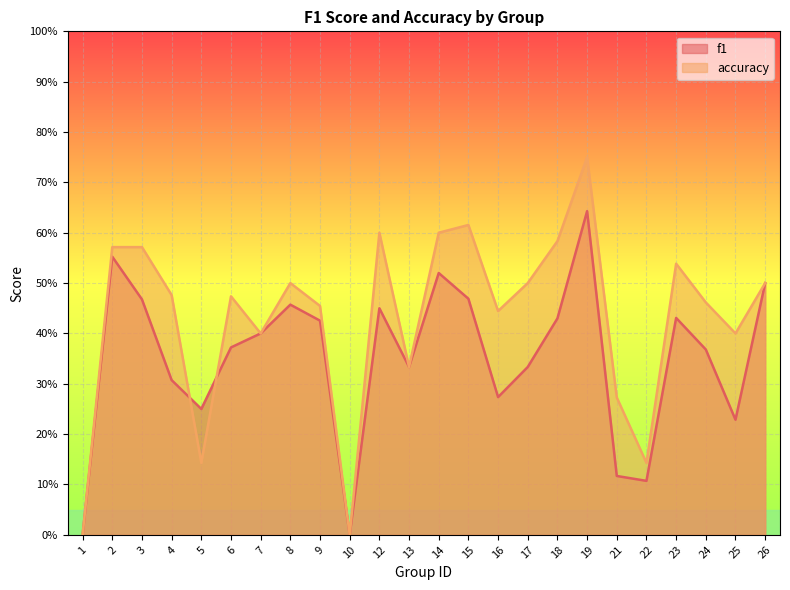

What is the difference between the accuracy values at 13 and 4?

0.1